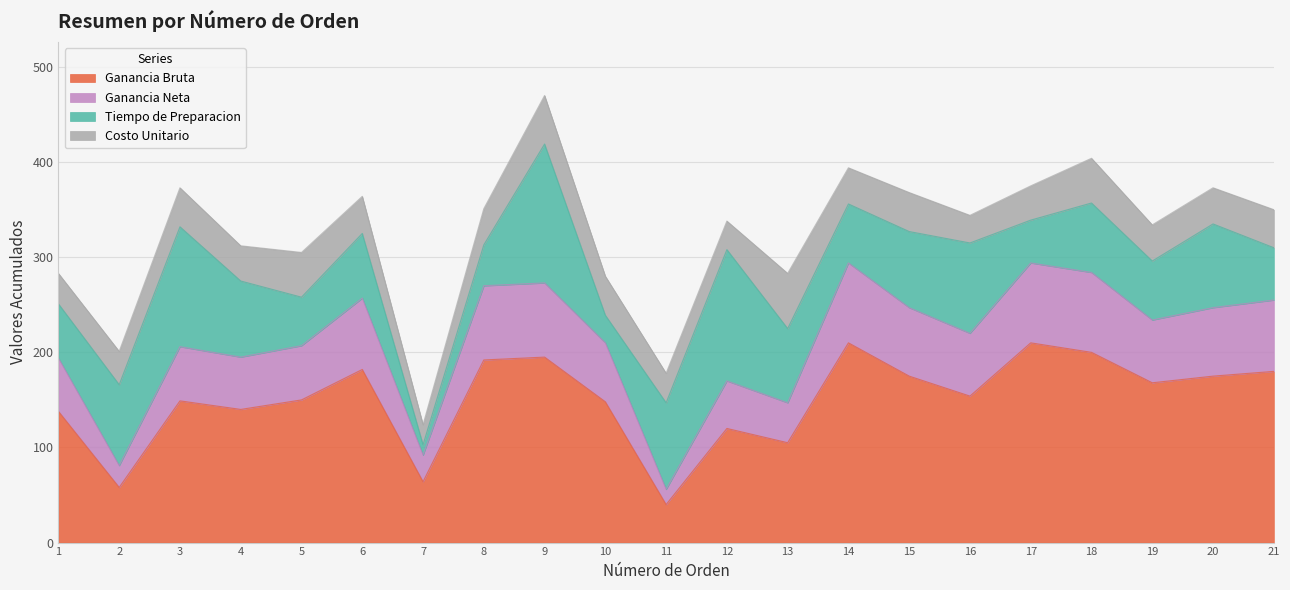

True or false: Ganancia Neta and Ganancia Bruta intersect in this chart.

False